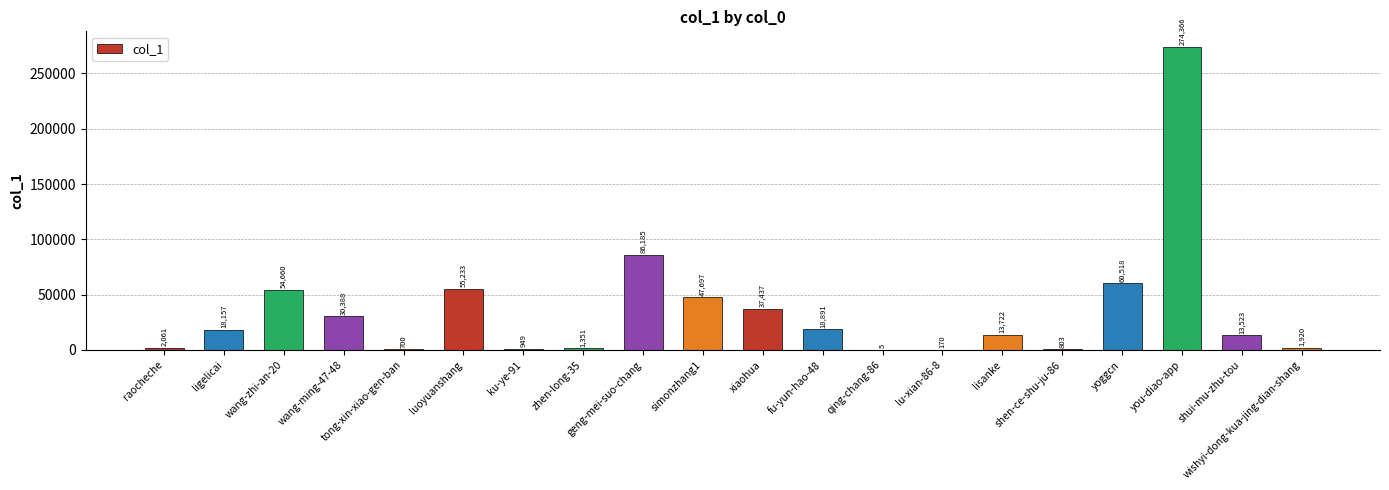

Reading left to right, what are all the values shown in this chart?

2061	18157	54660	30388	700	55233	949	1351	86185	47697	37437	18891	5	170	13722	803	60518	274366	13523	1920